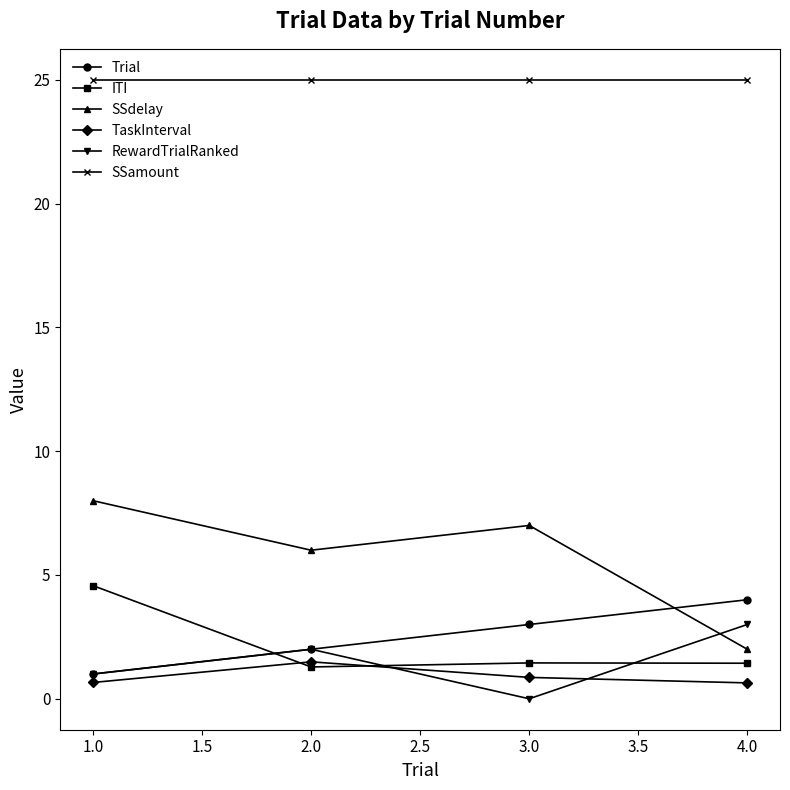

What is the sum of all SSdelay values?

23.0